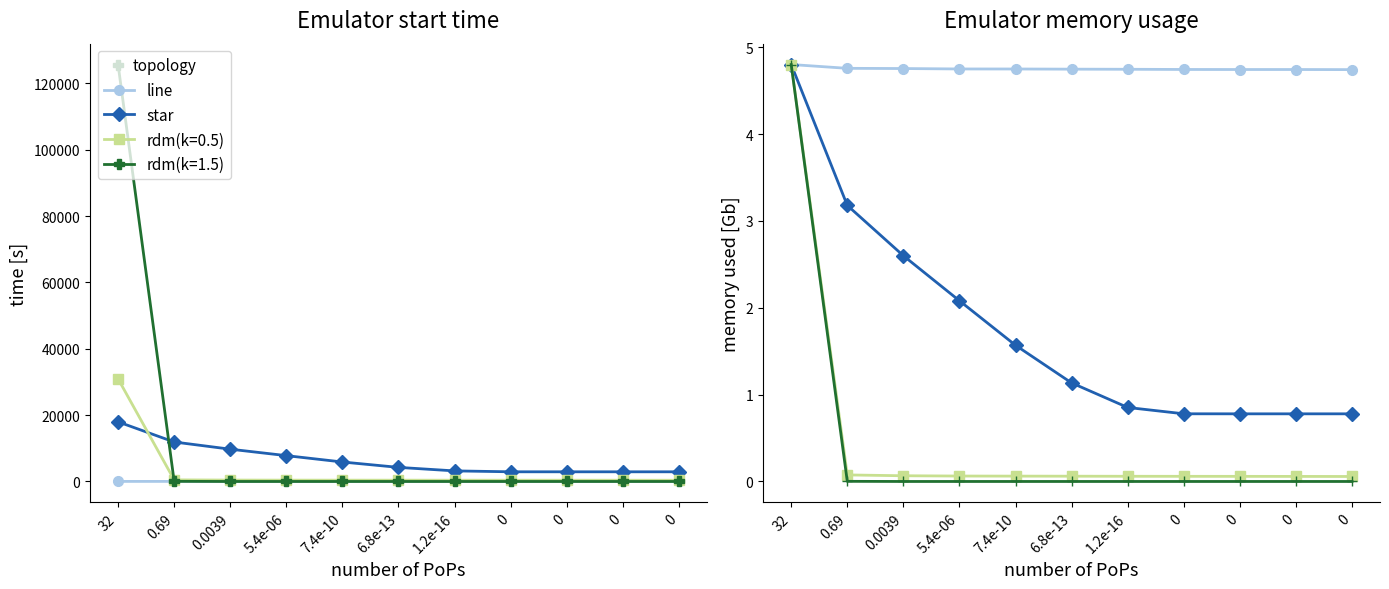

The star series shows 8.2 at 32. True or false?

False